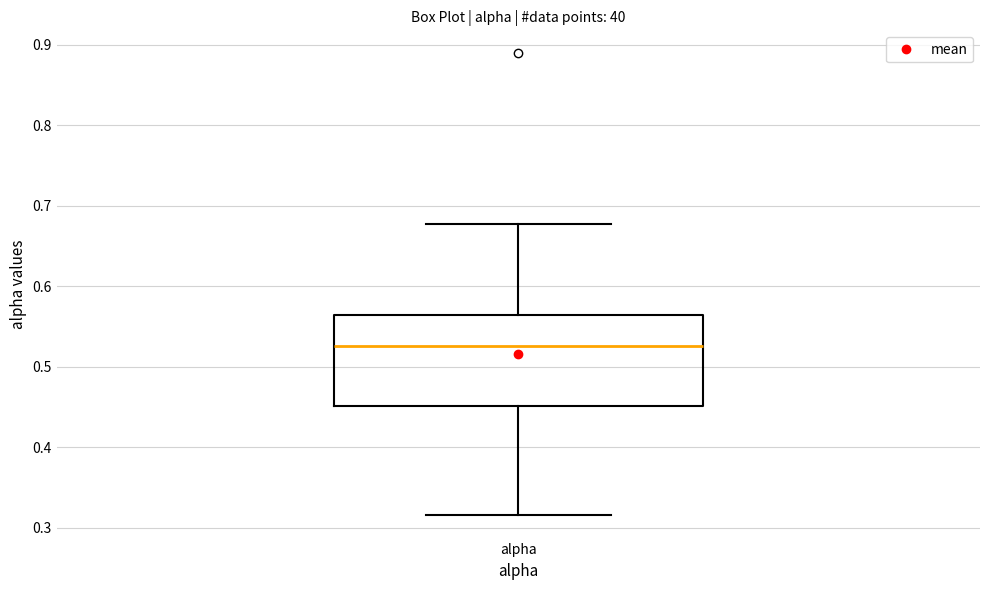

Read this box plot against the y-axis: the position of the median line, the range covered by the box, and the ends of both whiskers. The values are not printed on the chart, so give them approximately, as read against the axis.

median 0.53, box 0.45 to 0.56, whiskers 0.32 to 0.68